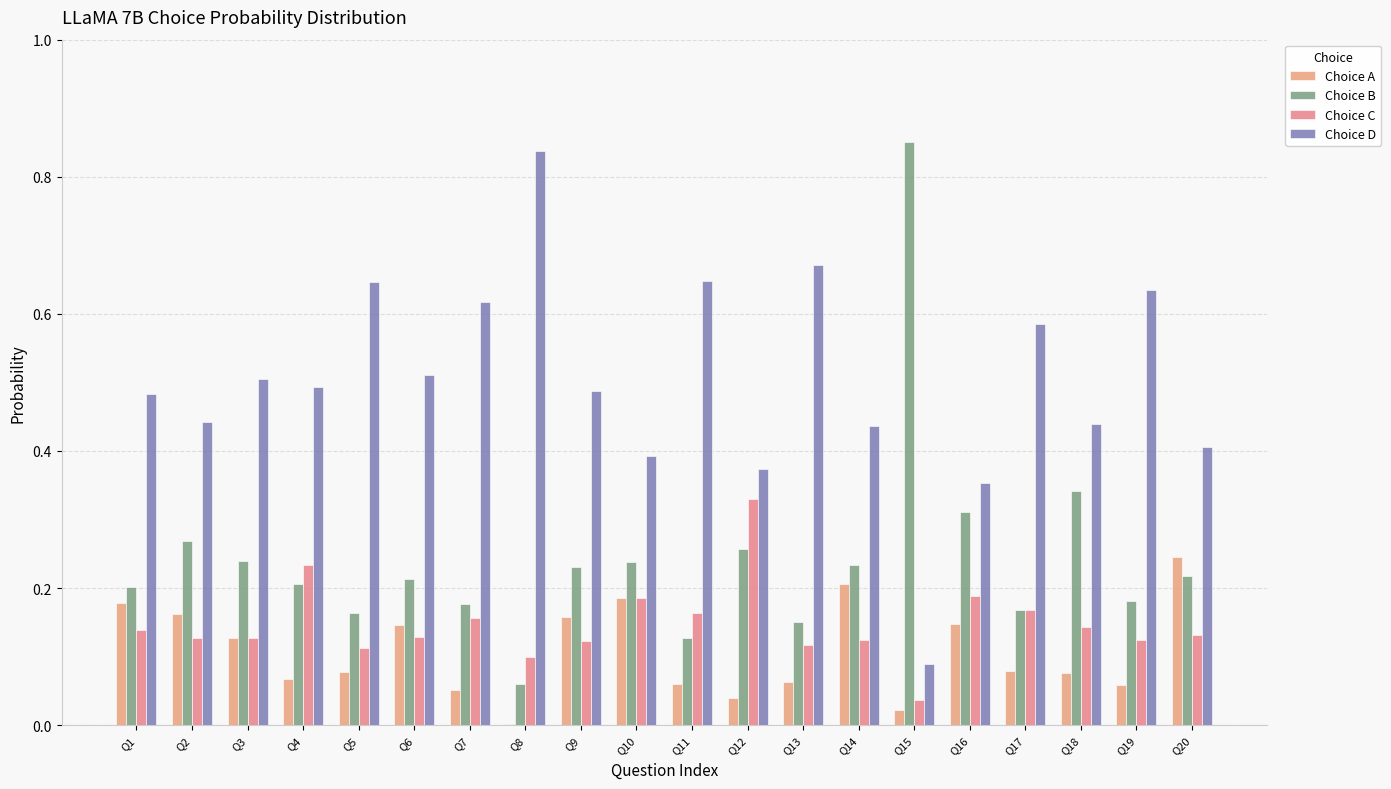

Which category has the lowest value in the Choice C series?

Q15